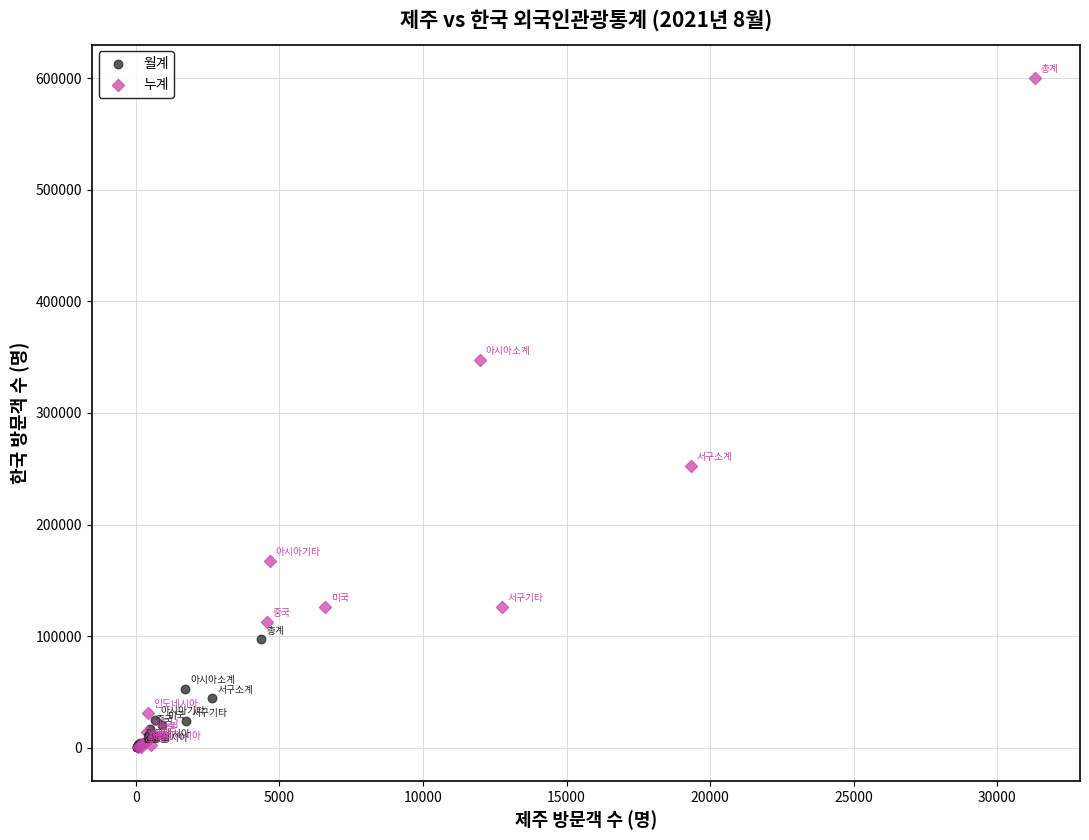

Which series contains the highest Y value?

누계